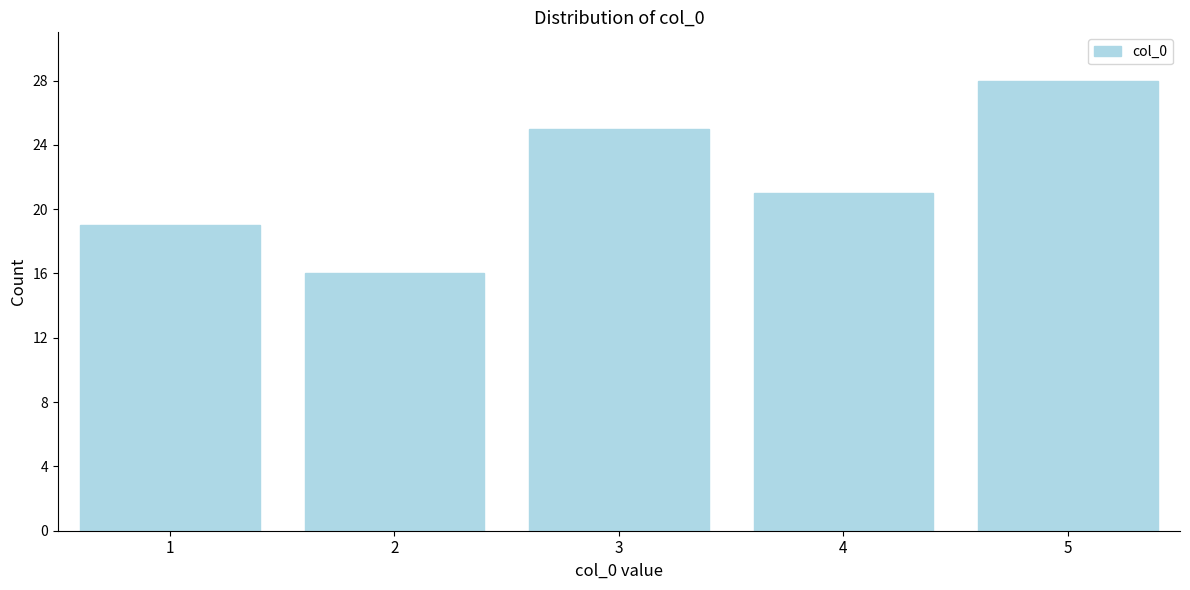

Reading left to right, extract all data points from this chart.

19	16	25	21	28